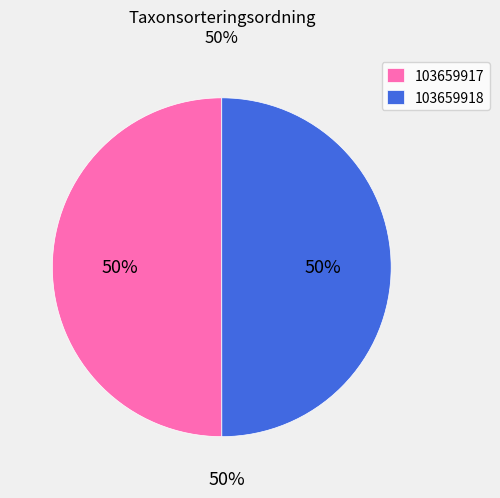

True or false: 103659917 accounts for 43% of the total.

False